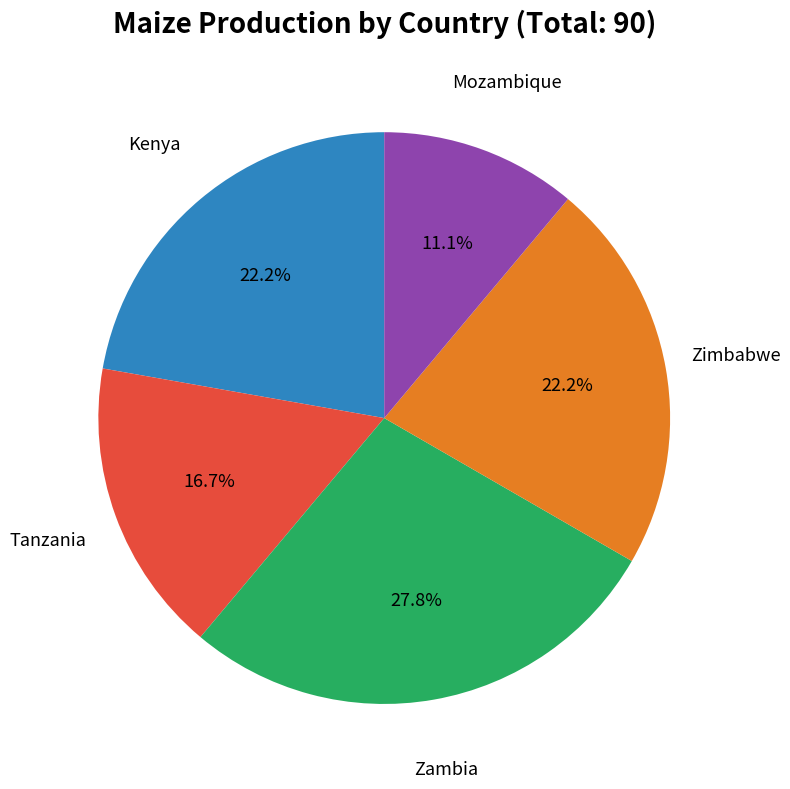

Does any single category account for the majority?

No